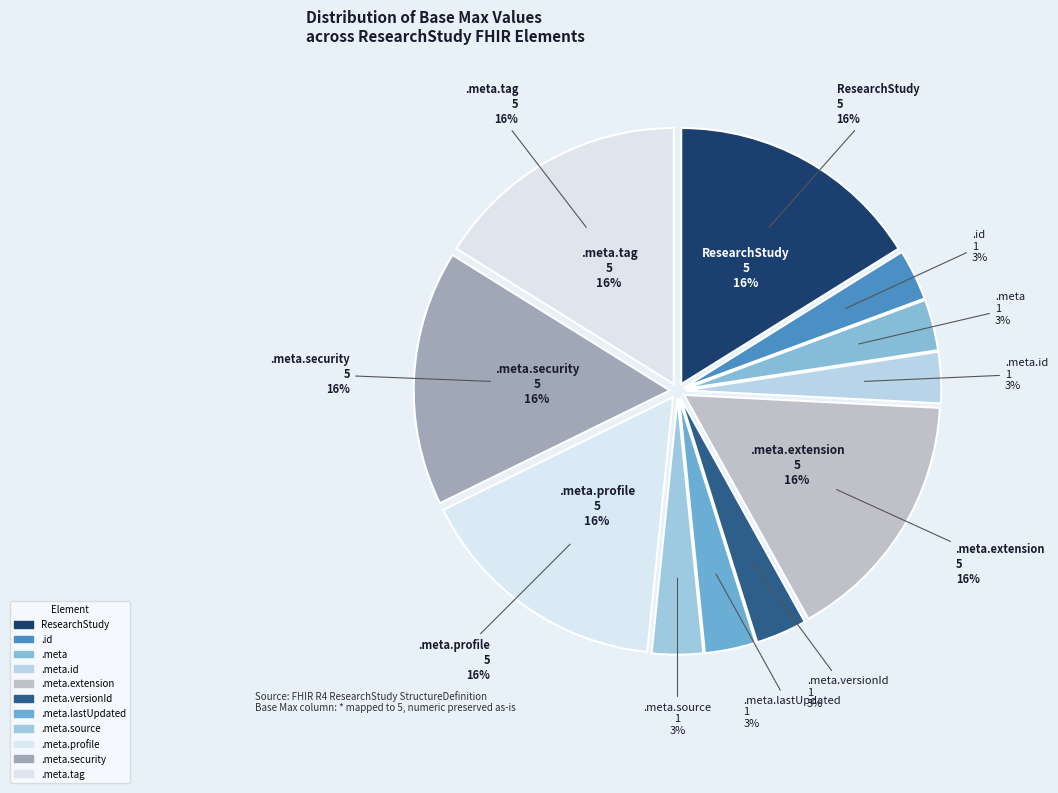

True or false: ResearchStudy.meta.security accounts for 1% of the total.

False